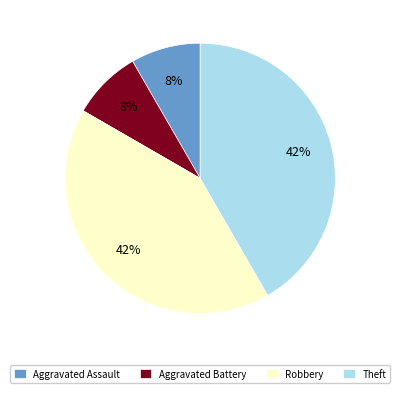

What percentage is the Aggravated Assault slice, to the nearest percent?

8%